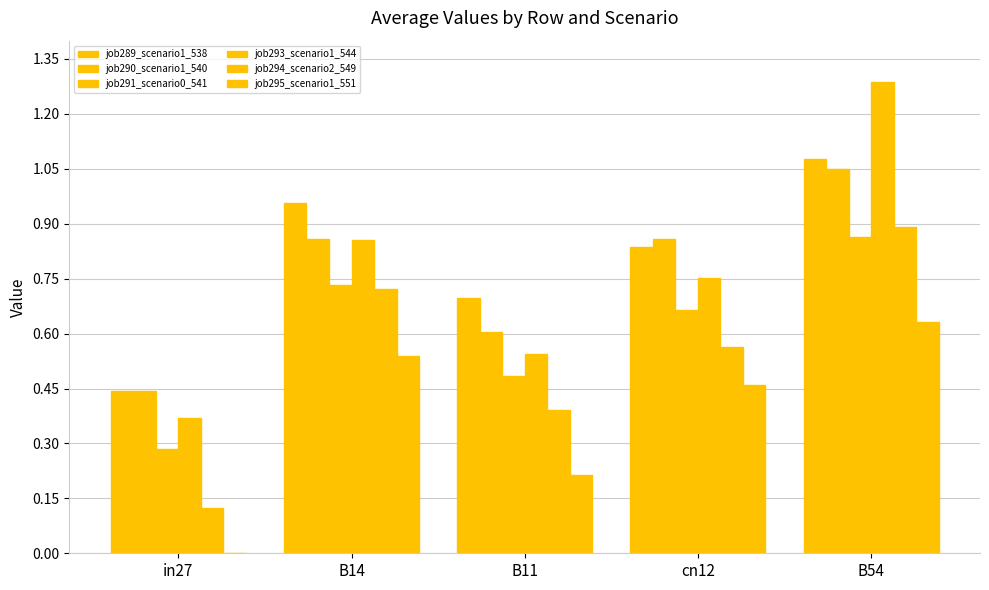

Are the bars horizontal?

No